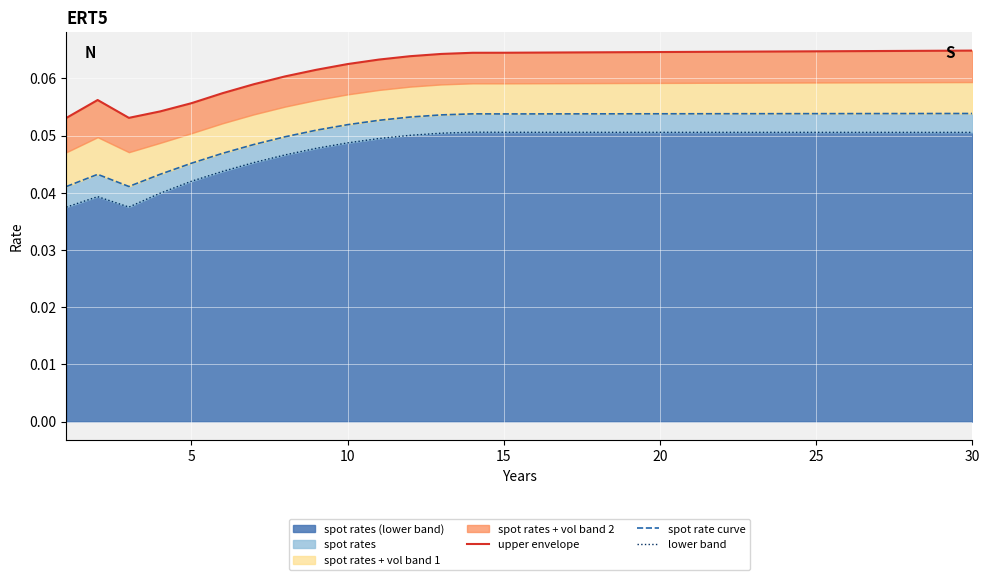

At how many categories does at least one series exceed 0?

30